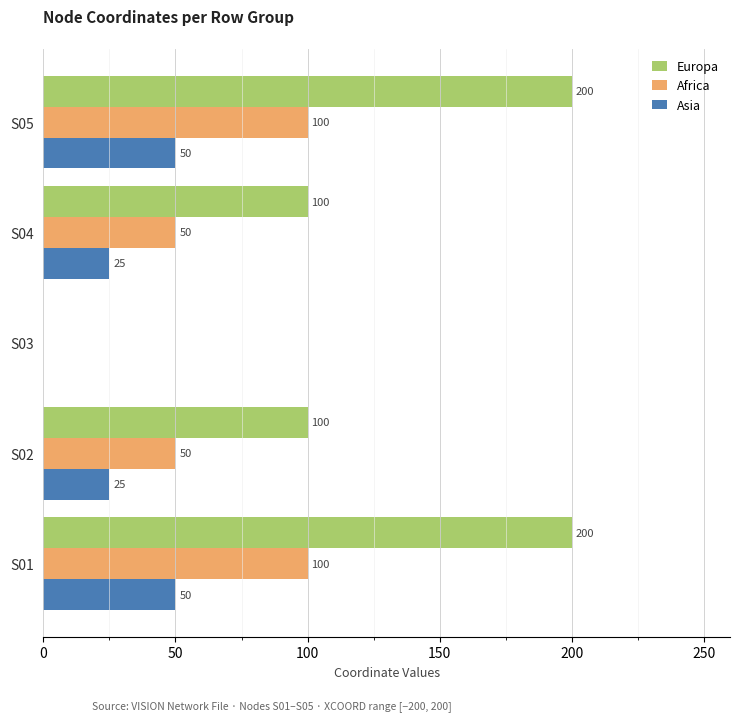

The value of Europa at S05 is 59. True or false?

False